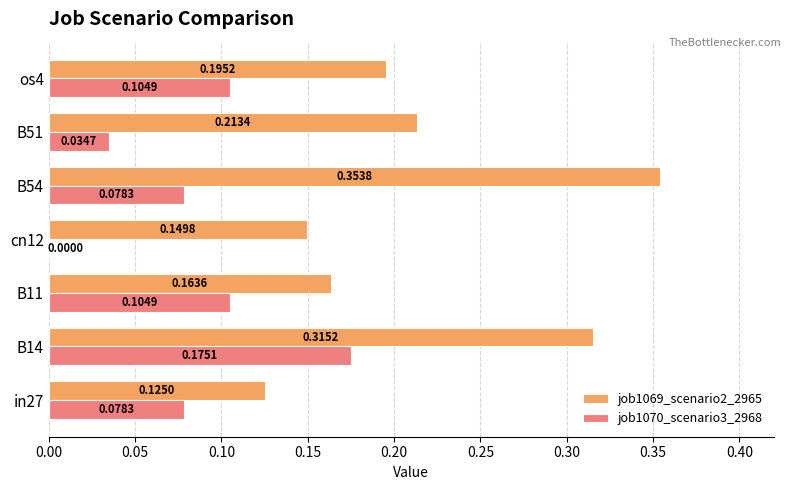

What is the total value across all series at B14?

0.5